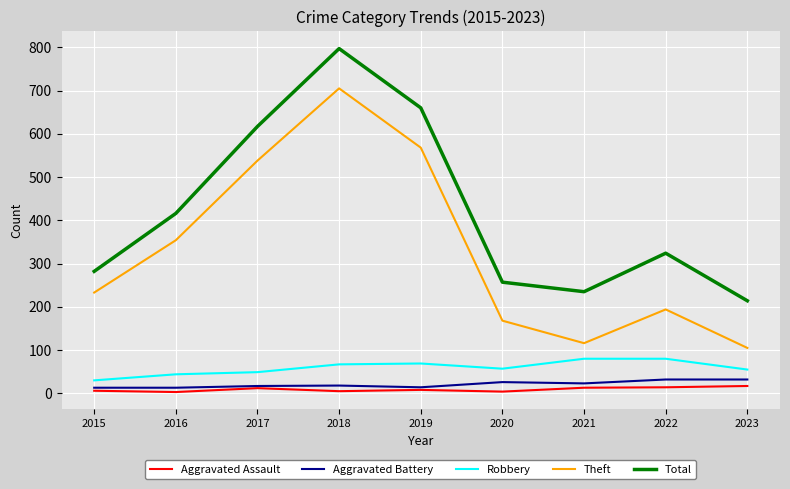

How many series are shown in this chart?

5